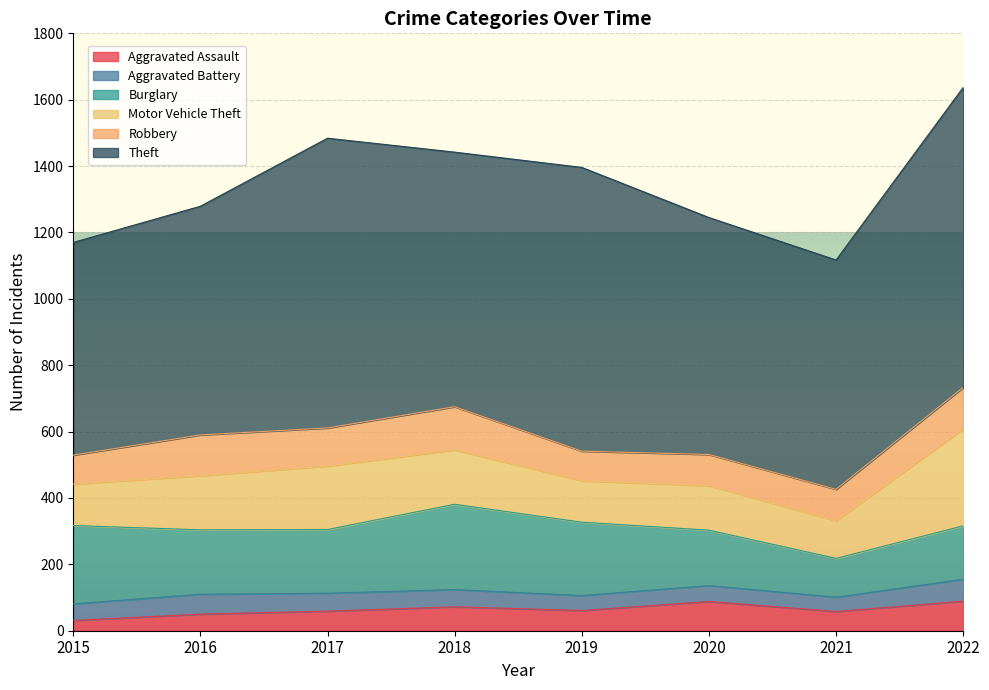

Which series has the widest spread of values?

Theft